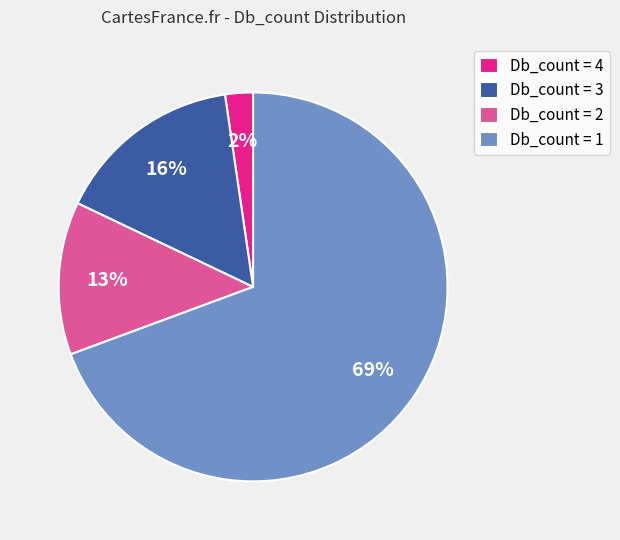

To the nearest percent, what percentage of the pie is Db_count = 3?

16%